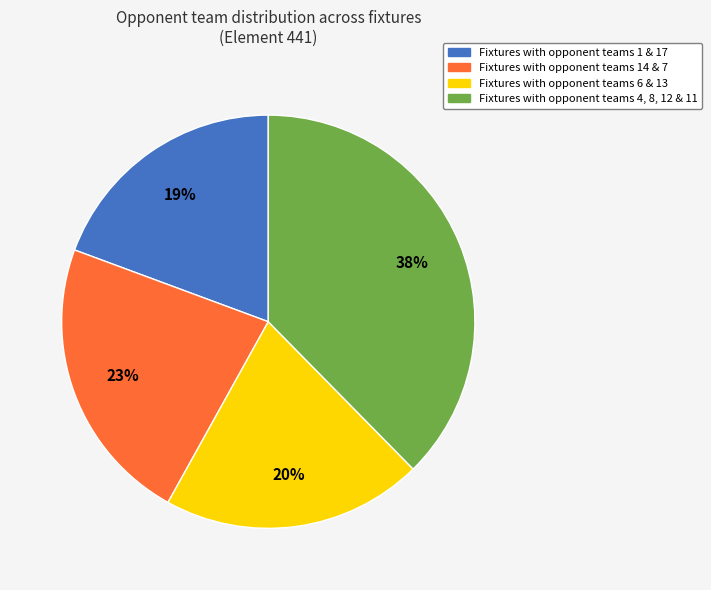

To the nearest percent, what is the average slice percentage?

25%